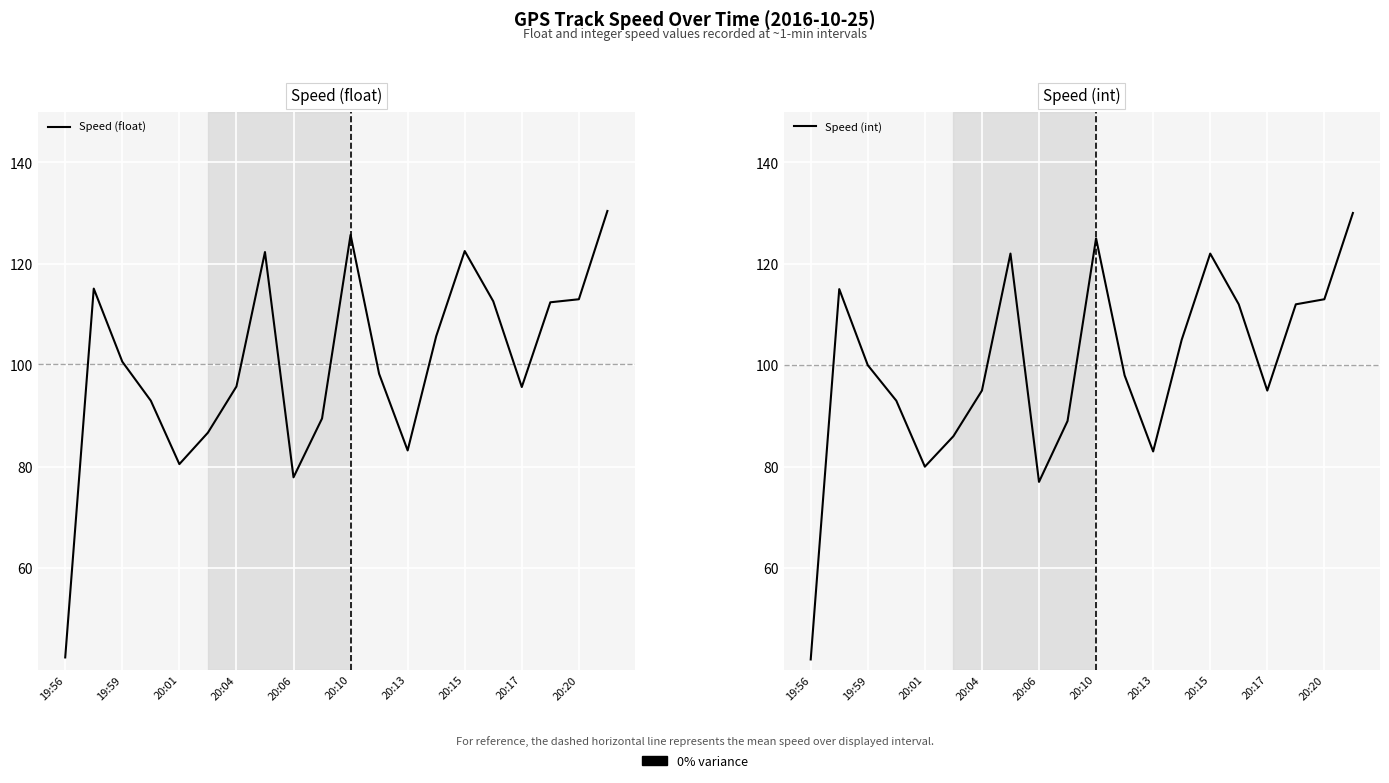

At how many categories does at least one series exceed 45?

19